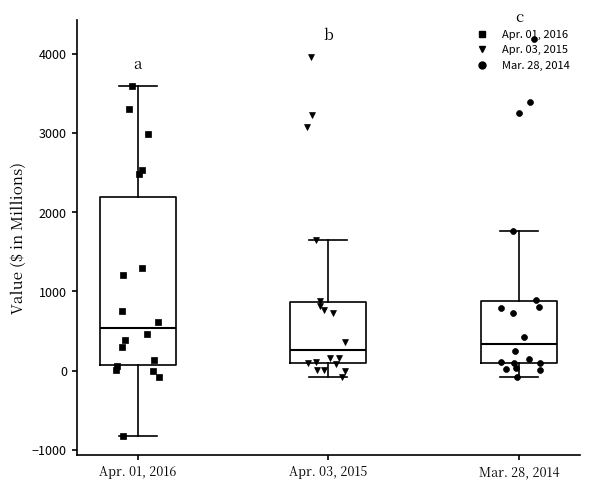

Reading left to right, read every box against the y-axis: the position of its median line, the range the box covers, and the ends of its whiskers. The values are not printed on the chart, so give them approximately, as read against the axis.

Apr. 01, 2016: median 500, box 100 to 2200, whiskers -800 to 3600
Apr. 03, 2015: median 300, box 100 to 900, whiskers -100 to 1700
Mar. 28, 2014: median 300, box 100 to 900, whiskers -100 to 1800